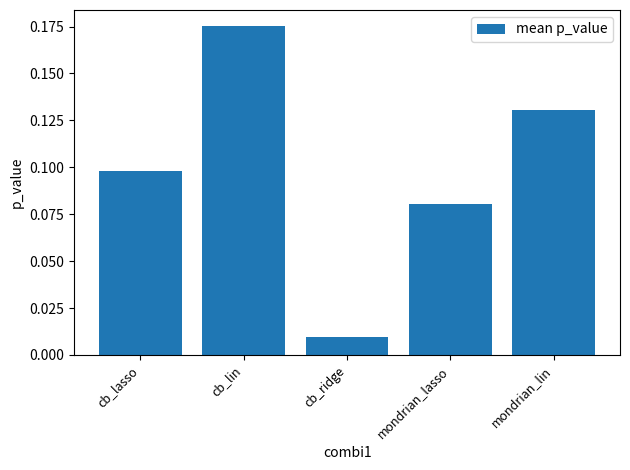

What is the sum of all values?

0.5